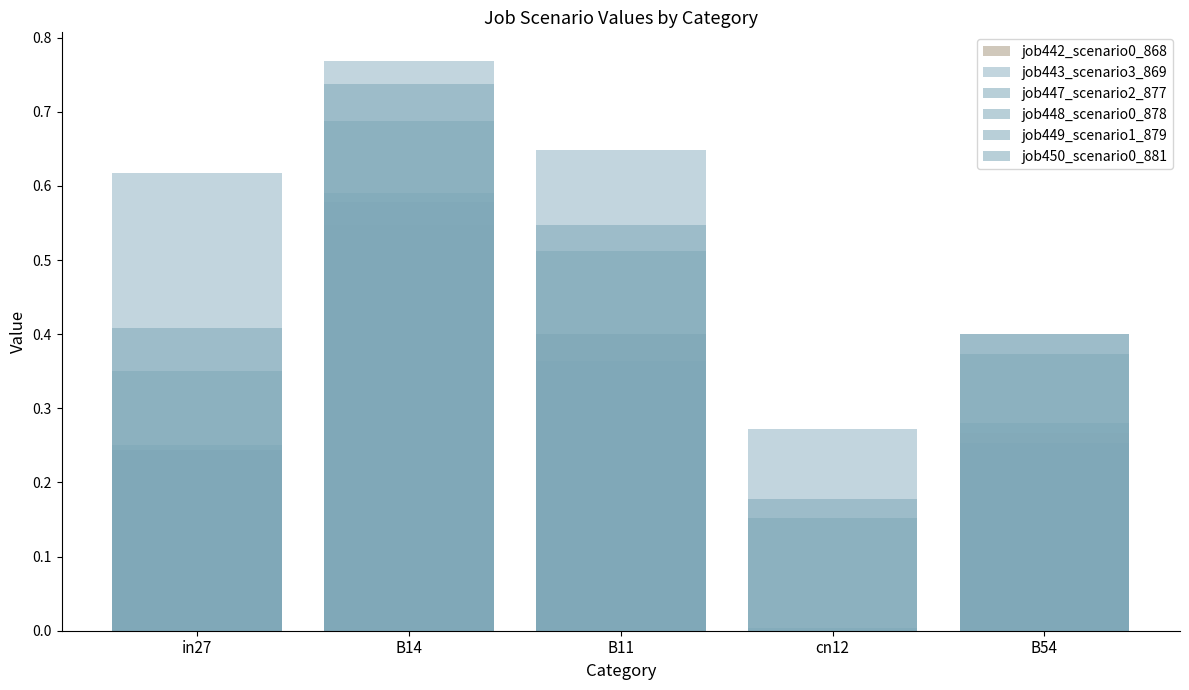

Reading left to right, what are all the values shown in this chart?

job442_scenario0_868: in27=0.2	B14=0.5	B11=0.4	cn12=0.0	B54=0.3
job443_scenario3_869: in27=0.6	B14=0.8	B11=0.6	cn12=0.3	B54=0.4
job447_scenario2_877: in27=0.4	B14=0.7	B11=0.5	cn12=0.2	B54=0.4
job448_scenario0_878: in27=0.3	B14=0.6	B11=0.4	cn12=0.0	B54=0.3
job449_scenario1_879: in27=0.4	B14=0.7	B11=0.5	cn12=0.2	B54=0.4
job450_scenario0_881: in27=0.2	B14=0.6	B11=0.4	cn12=0.0	B54=0.3